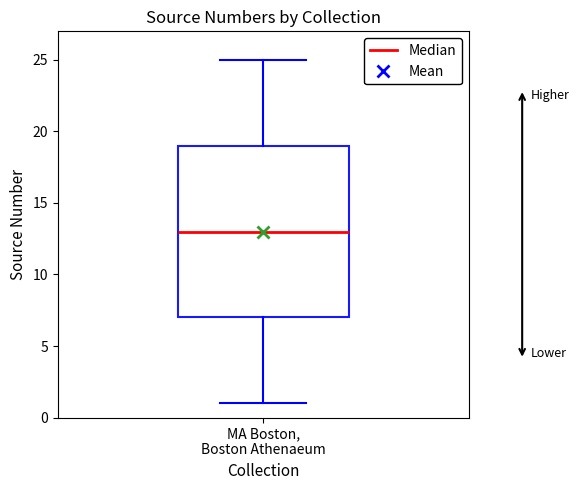

Transcribe this box plot: give where the median line is, the range the box spans, and where the two whiskers end, as read against the y-axis. The values are not printed on the chart, so give them approximately, as read against the axis.

median 13, box 7 to 19, whiskers 1 to 25